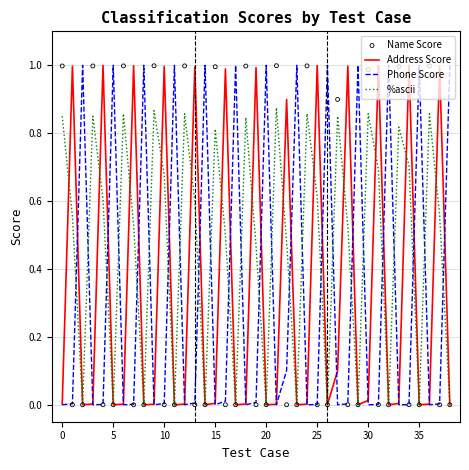

How many times do %ascii and Phone Score cross each other?

25